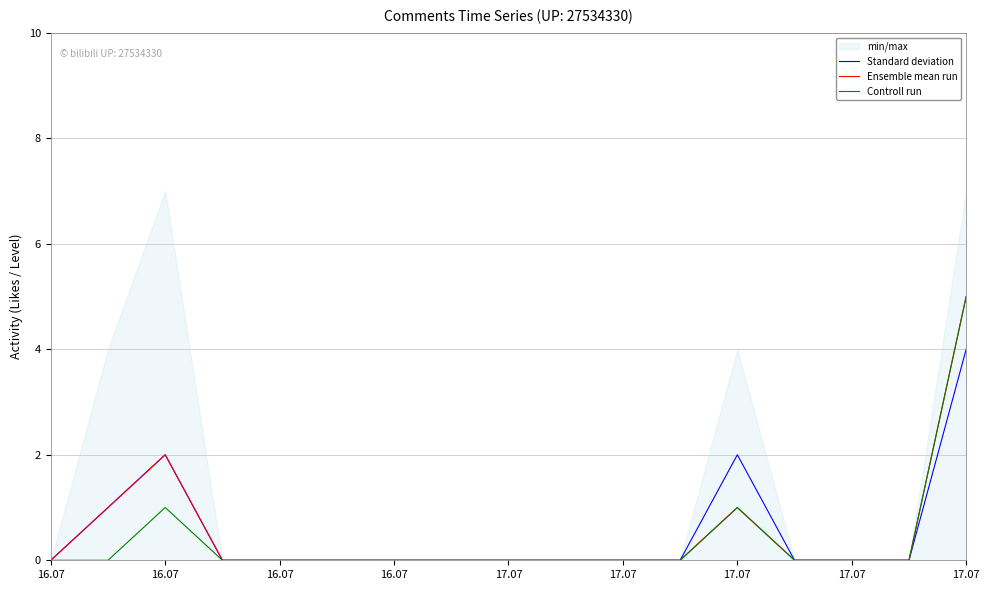

True or false: Controll run has a value of 2 at 17.07.

False